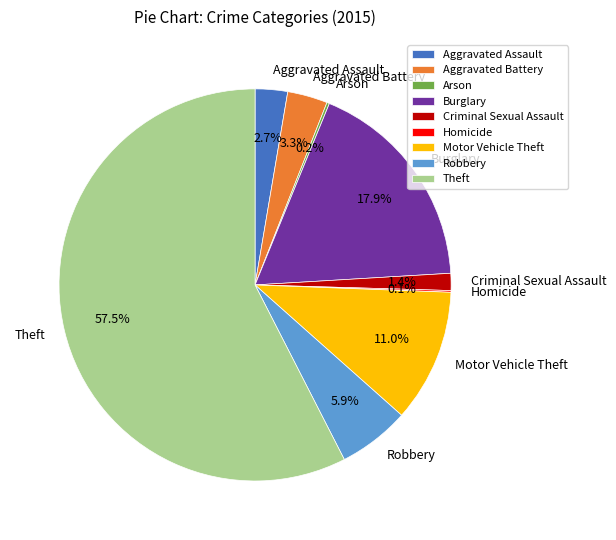

Which slice represents more than half of the pie?

Theft